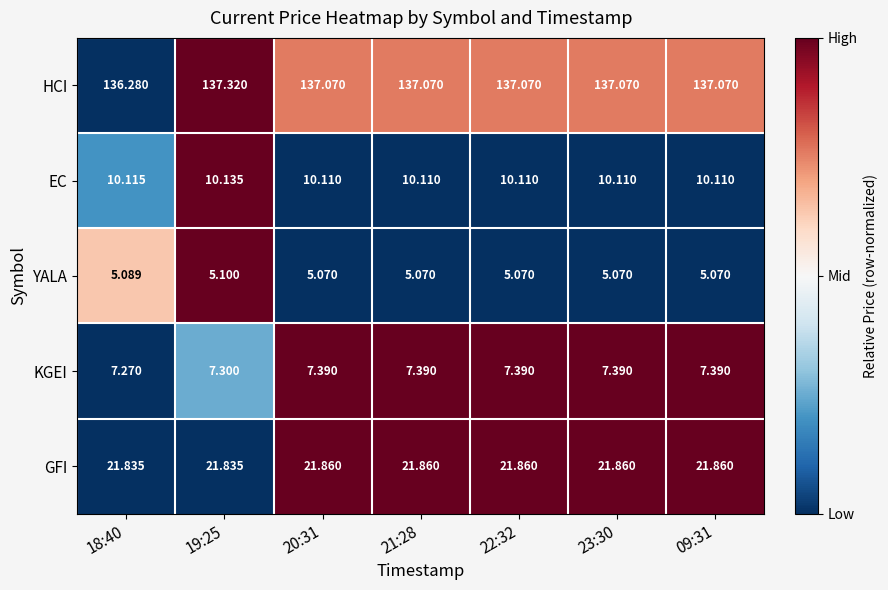

How many categories are shown in the chart?

7